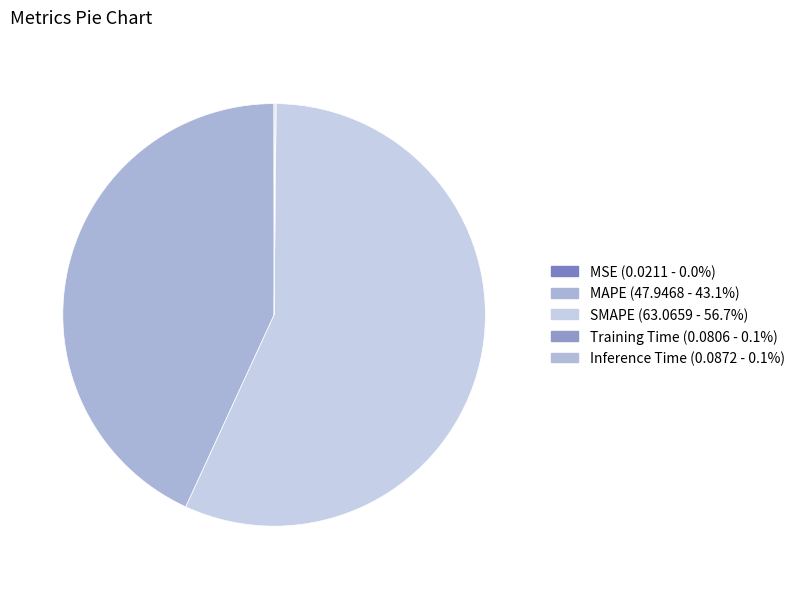

Is MAPE the majority of the pie?

No